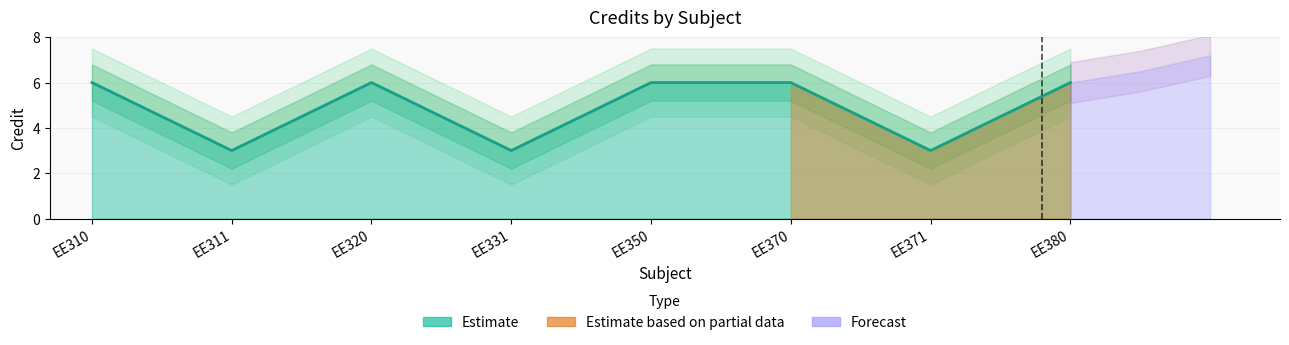

What is the average value?

5